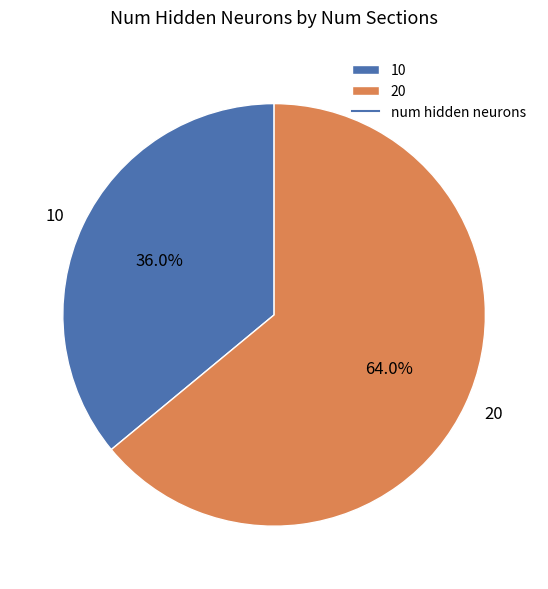

What is the smallest slice in the pie chart?

10